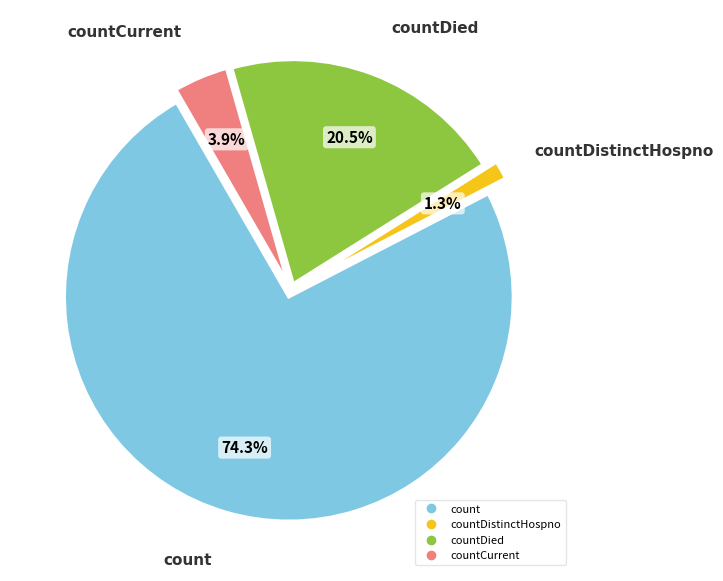

Does any single category account for the majority?

Yes